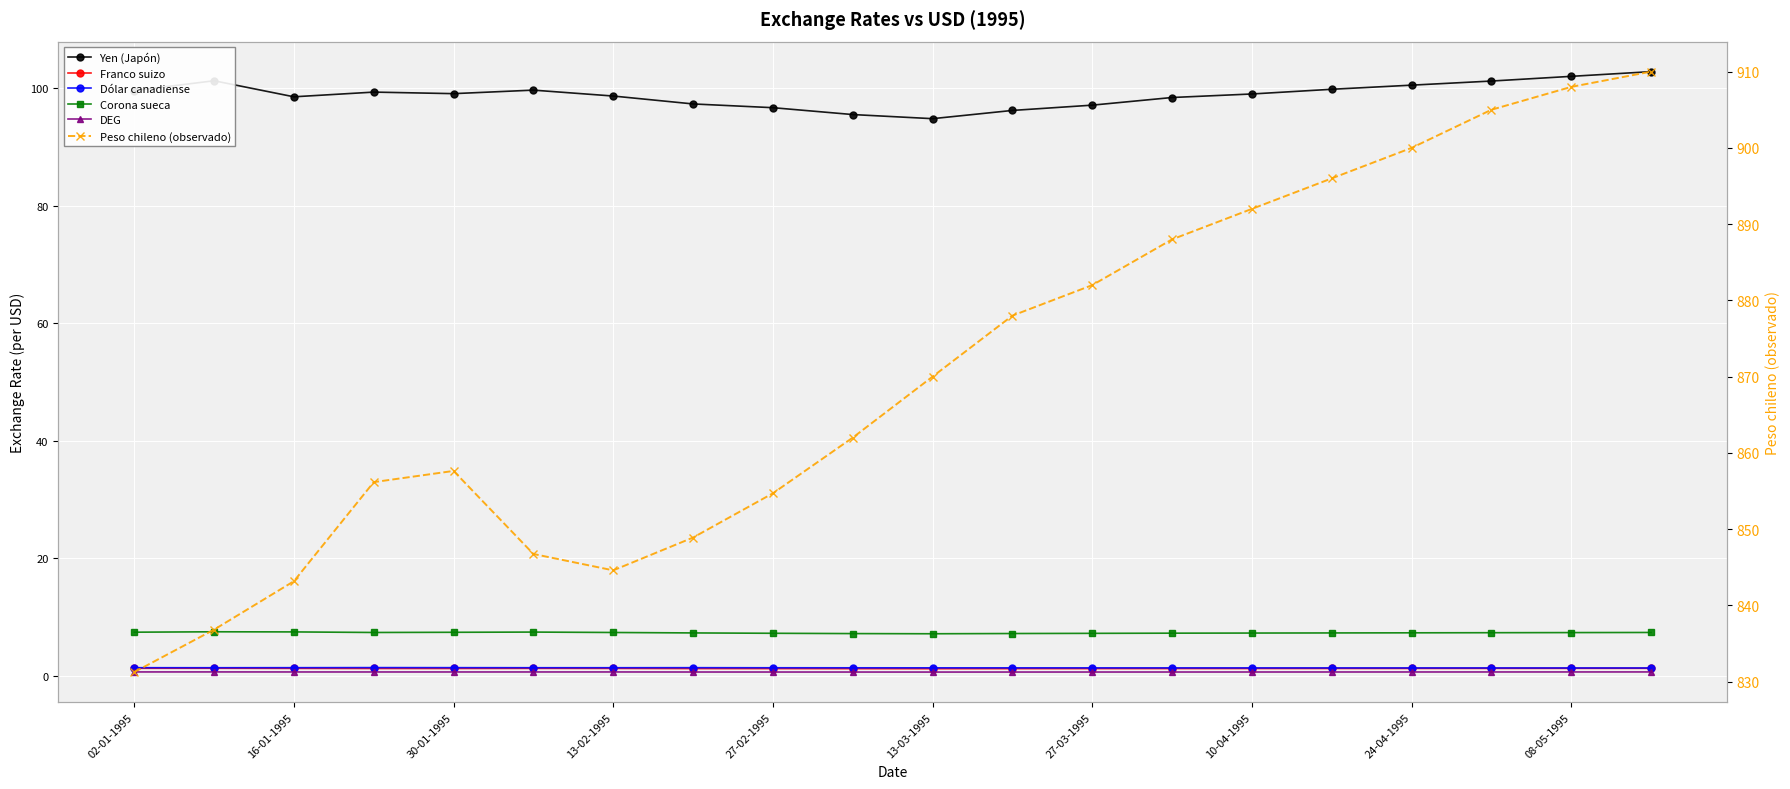

The value of Dólar canadiense at 24-04-1995 is 1.4. True or false?

True